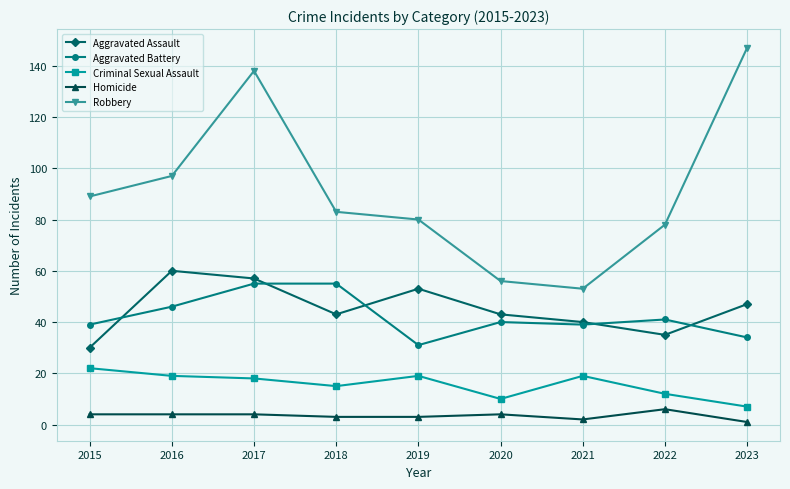

How many categories are shown in the chart?

9